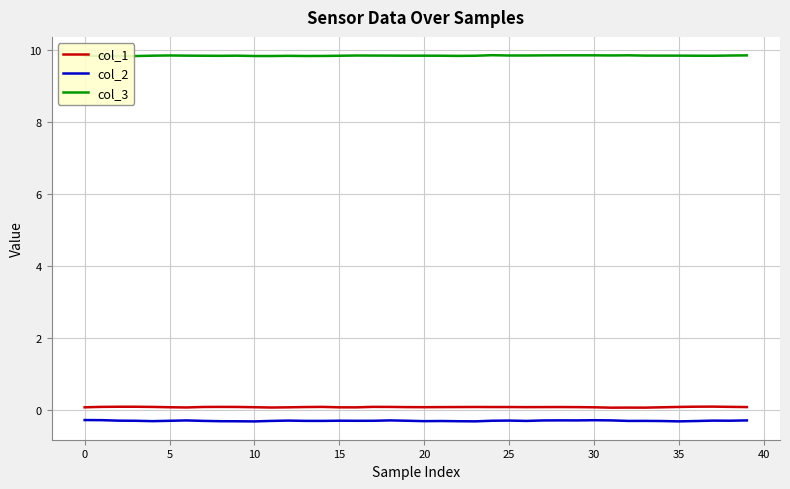

At which category is the sum across all series the highest?

28